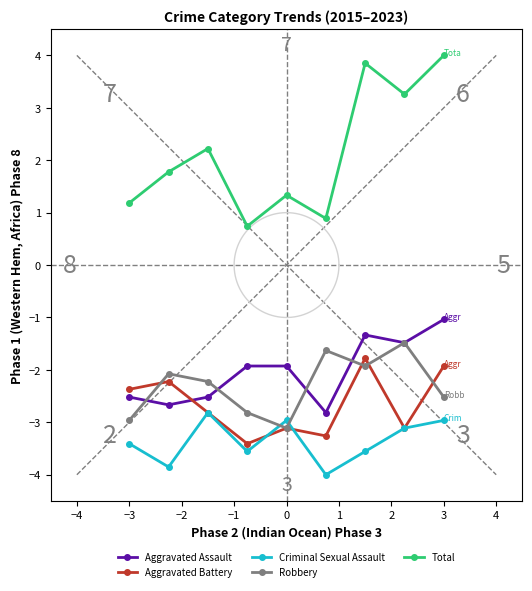

True or false: Total and Criminal Sexual Assault intersect in this chart.

False